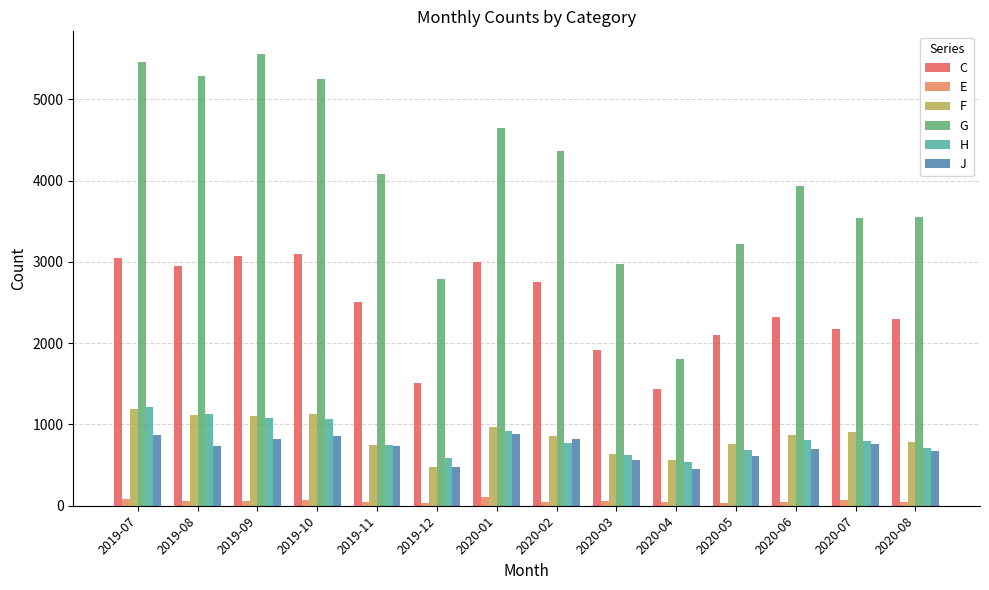

What is the average value of the G series?

4034